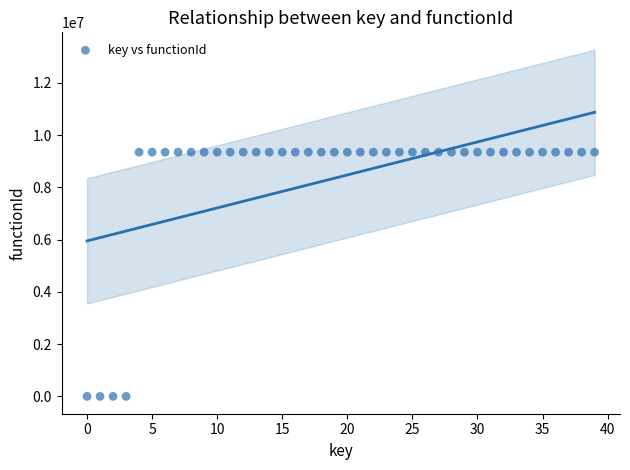

What is the range of Y values (max minus min)?

9350836